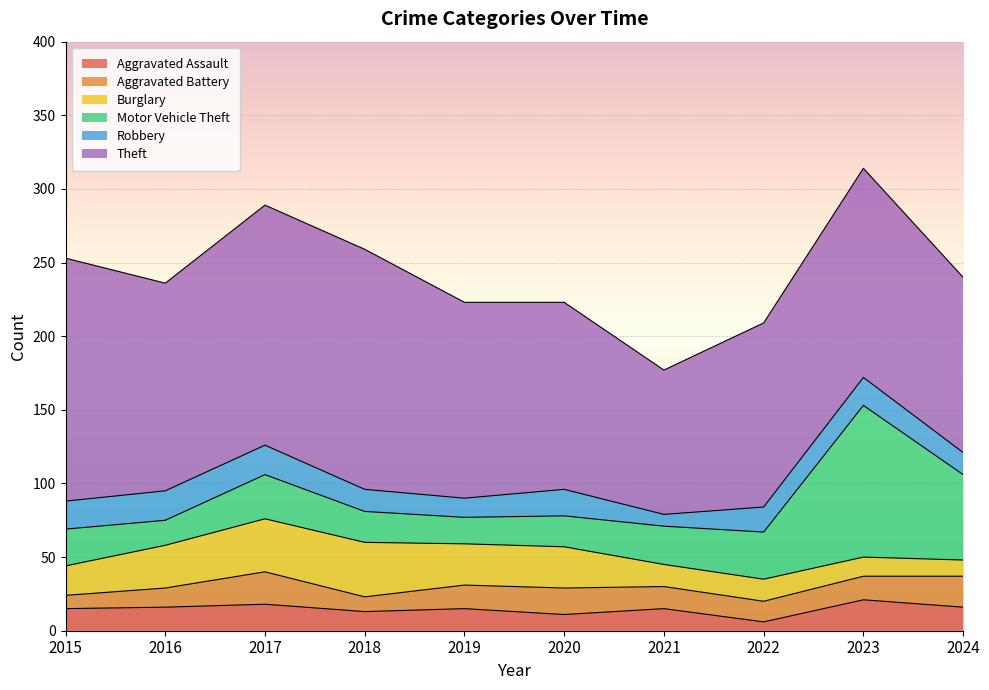

In Aggravated Assault, how many points are lower than both neighbors (excluding endpoints)?

3